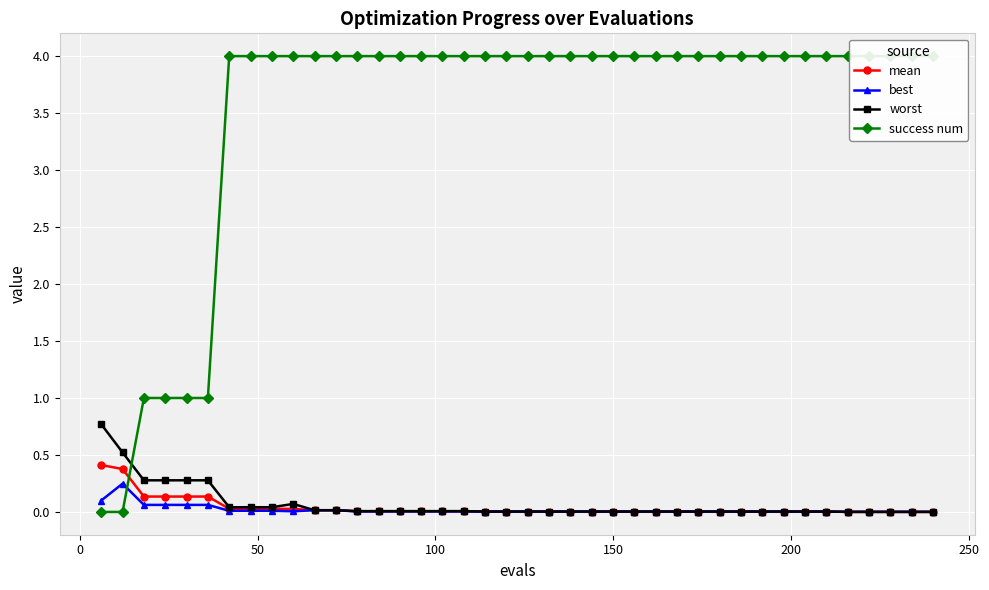

Rank the series by their maximum value, from lowest to highest.

best, mean, worst, success num